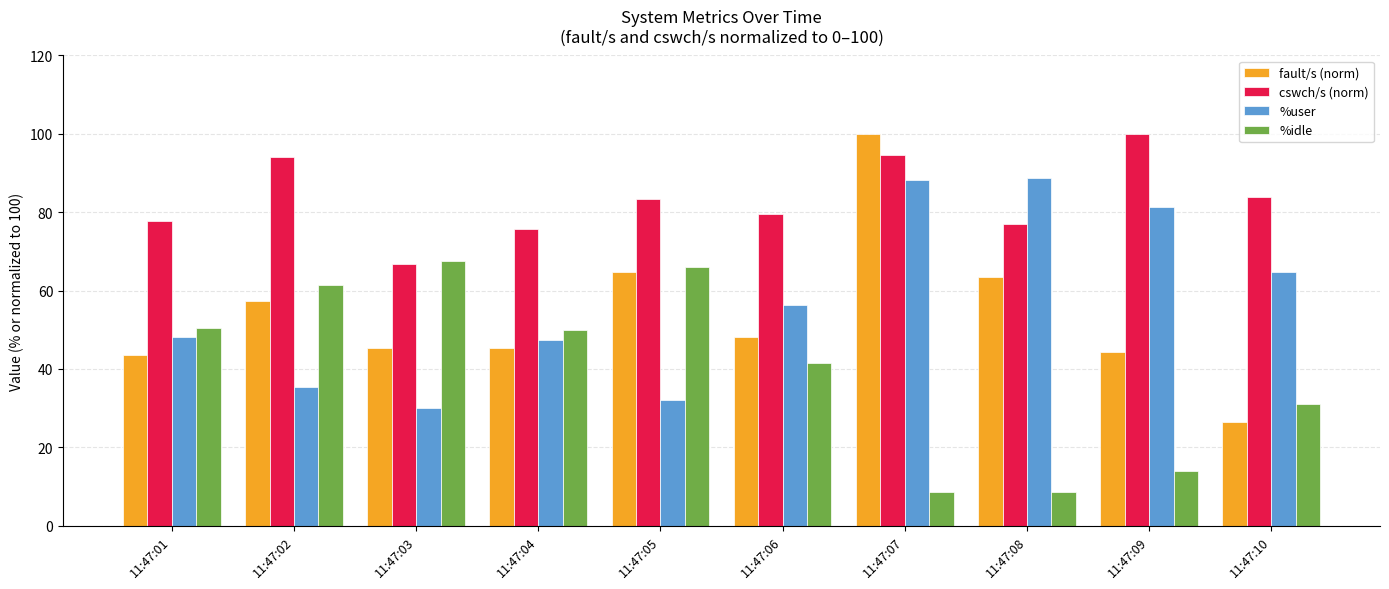

What is the sum of the fault/s (norm) values at 11:47:08 and 11:47:10?

90.0